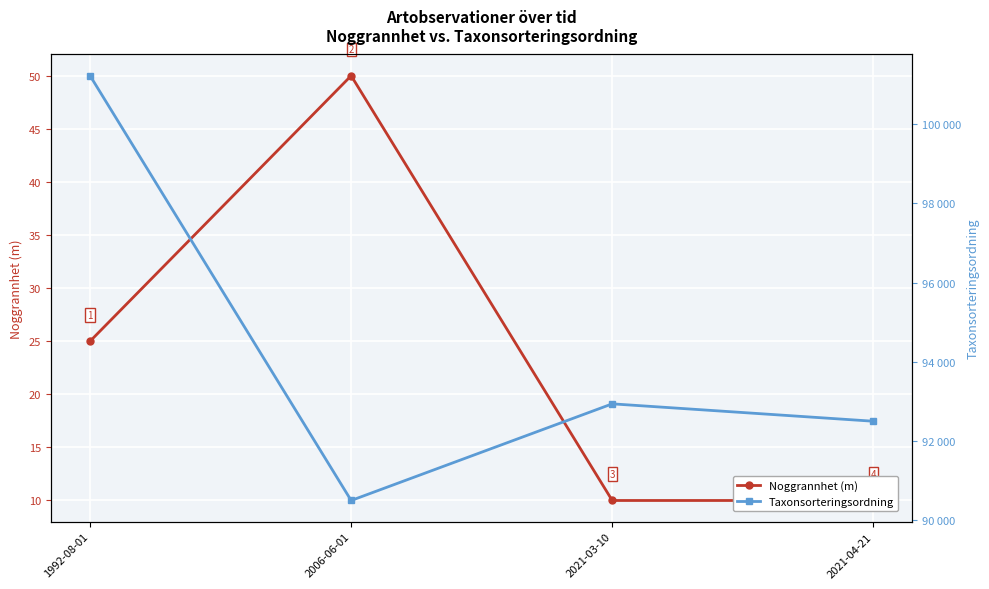

What is the difference between the Noggrannhet (m) values at 2021-03-10 and 2006-06-01?

40